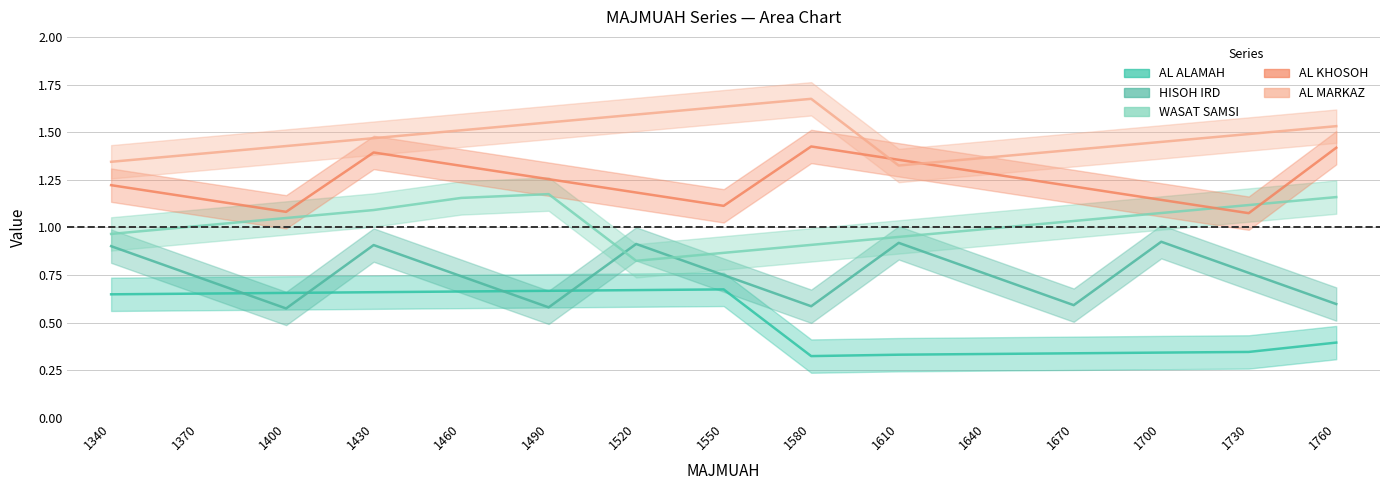

Reading left to right, list all the values displayed in this chart.

AL ALAMAH: 1340=0.6	1370=0.7	1400=0.7	1430=0.7	1460=0.7	1490=0.7	1520=0.7	1550=0.7	1580=0.3	1610=0.3	1640=0.3	1670=0.3	1700=0.3	1730=0.3	1760=0.4
HISOH IRD: 1340=0.9	1370=0.7	1400=0.6	1430=0.9	1460=0.7	1490=0.6	1520=0.9	1550=0.8	1580=0.6	1610=0.9	1640=0.8	1670=0.6	1700=0.9	1730=0.8	1760=0.6
WASAT SAMSI: 1340=1.0	1370=1.0	1400=1.0	1430=1.1	1460=1.2	1490=1.2	1520=0.8	1550=0.9	1580=0.9	1610=1.0	1640=1.0	1670=1.0	1700=1.1	1730=1.1	1760=1.2
AL KHOSOH: 1340=1.2	1370=1.2	1400=1.1	1430=1.4	1460=1.3	1490=1.3	1520=1.2	1550=1.1	1580=1.4	1610=1.4	1640=1.3	1670=1.2	1700=1.1	1730=1.1	1760=1.4
AL MARKAZ: 1340=1.3	1370=1.4	1400=1.4	1430=1.5	1460=1.5	1490=1.6	1520=1.6	1550=1.6	1580=1.7	1610=1.3	1640=1.4	1670=1.4	1700=1.4	1730=1.5	1760=1.5